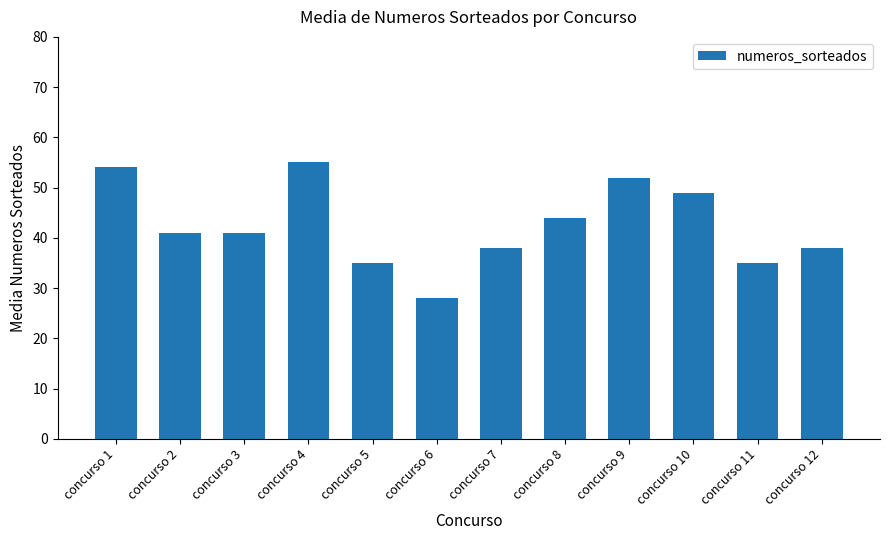

What is the value of the 11th bar from the left?

35